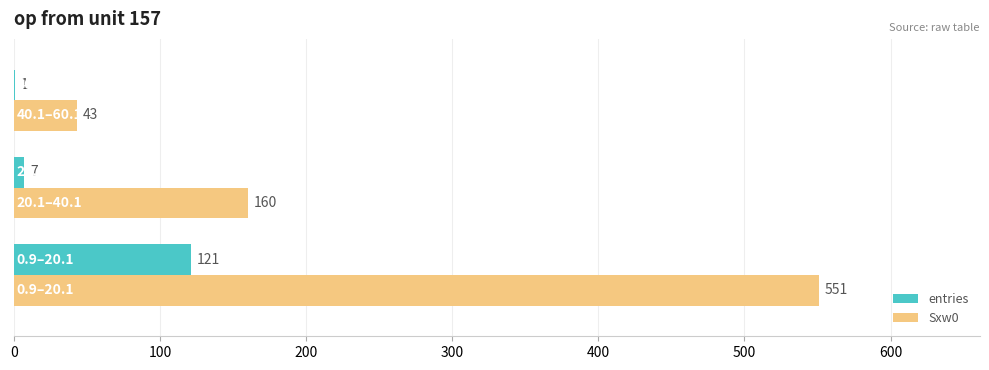

Which series has the largest total across all categories?

Sxw0